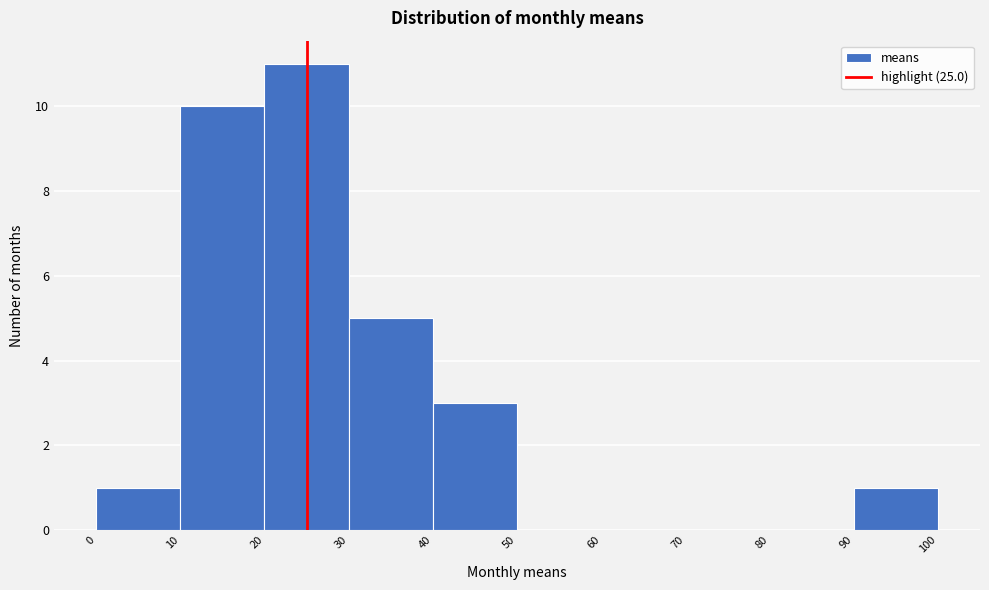

Reading left to right, transcribe this chart: for each bar, give the range it covers on the x-axis and its height. The values are not printed on the chart, so give them approximately, as read against the axis.

0 to 10: 1
10 to 20: 10
20 to 30: 11
30 to 40: 5
40 to 50: 3
50 to 60: 0
60 to 70: 0
70 to 80: 0
80 to 90: 0
90 to 100: 1